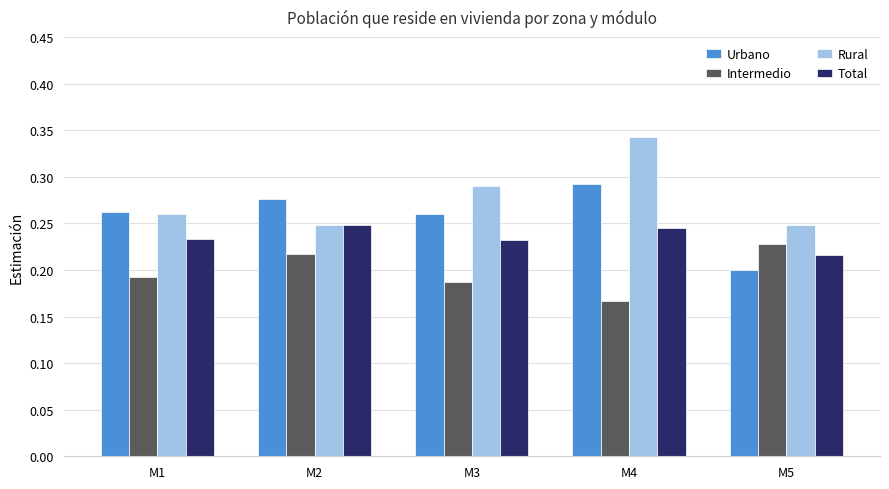

Which series changed the most between M2 and M3?

Rural